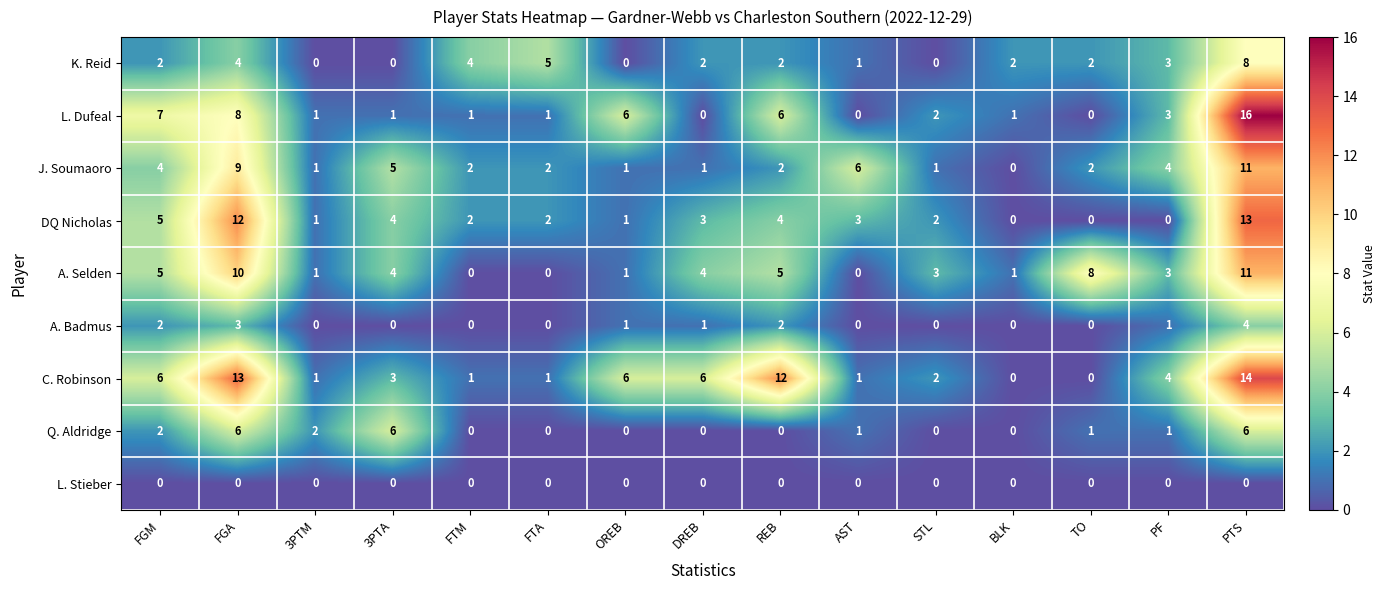

Count the number of data series in this chart.

9